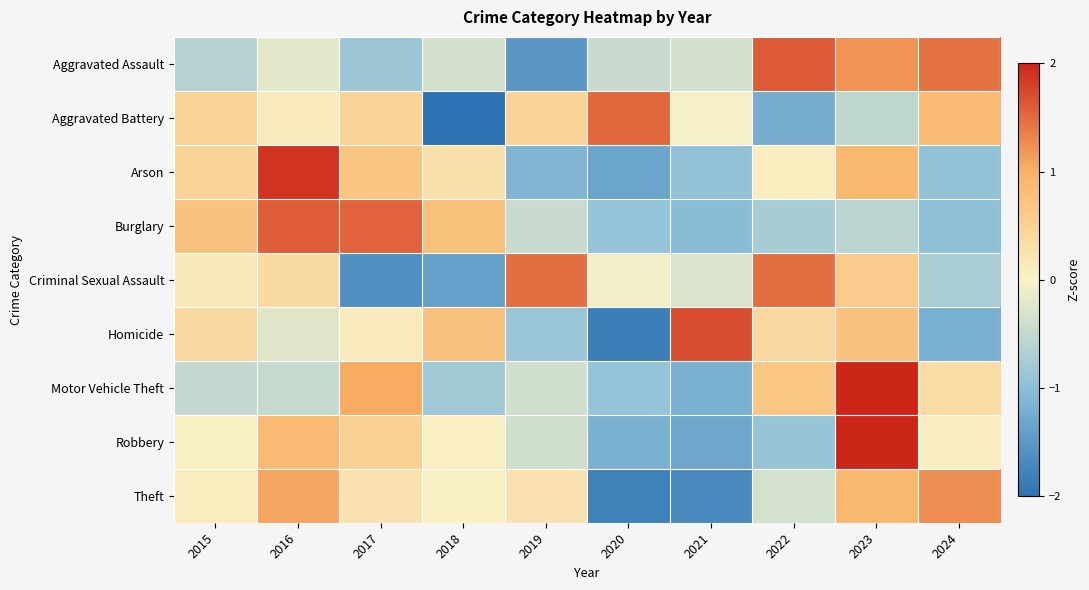

Which series has the largest total across all categories?

Robbery